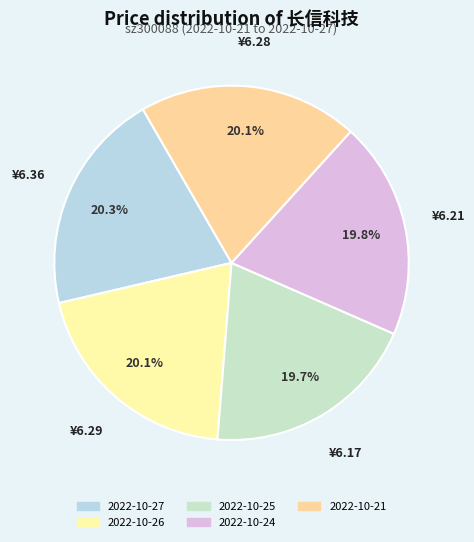

Does 2022-10-26 represent more than half of the total?

No